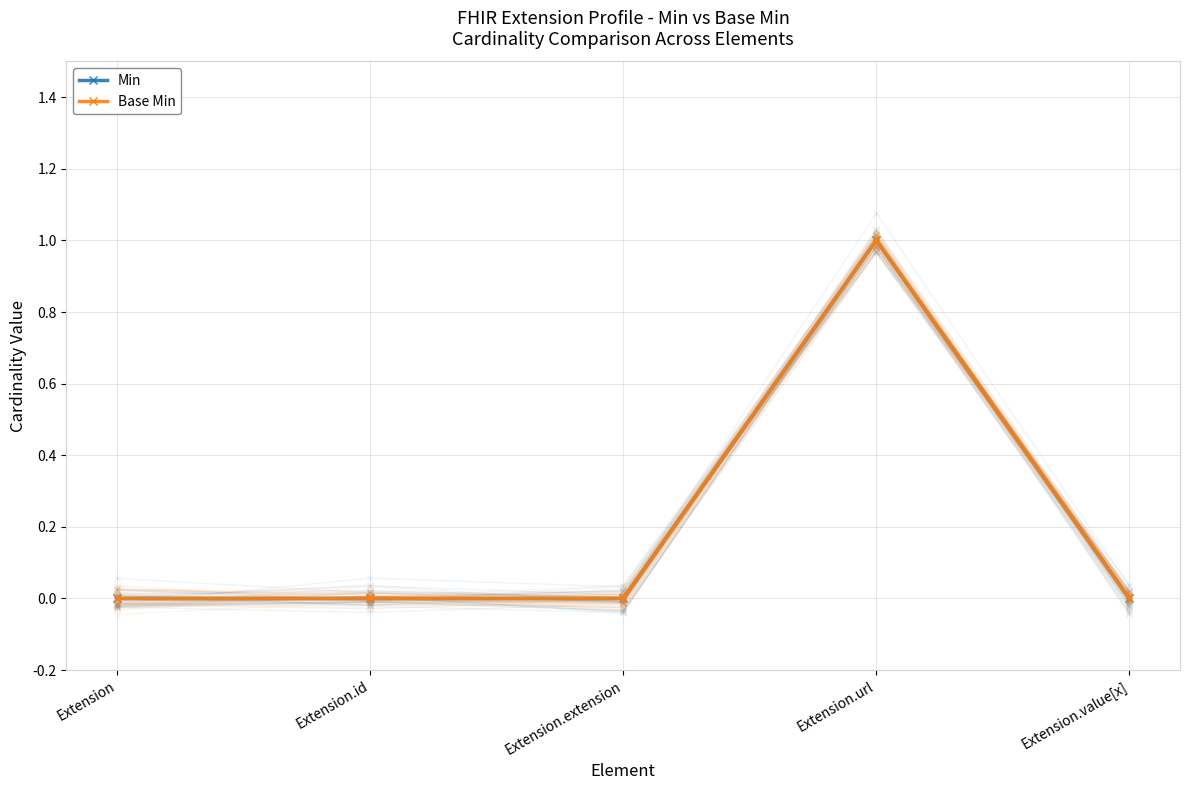

How many Base Min values are between 0 and 1?

5